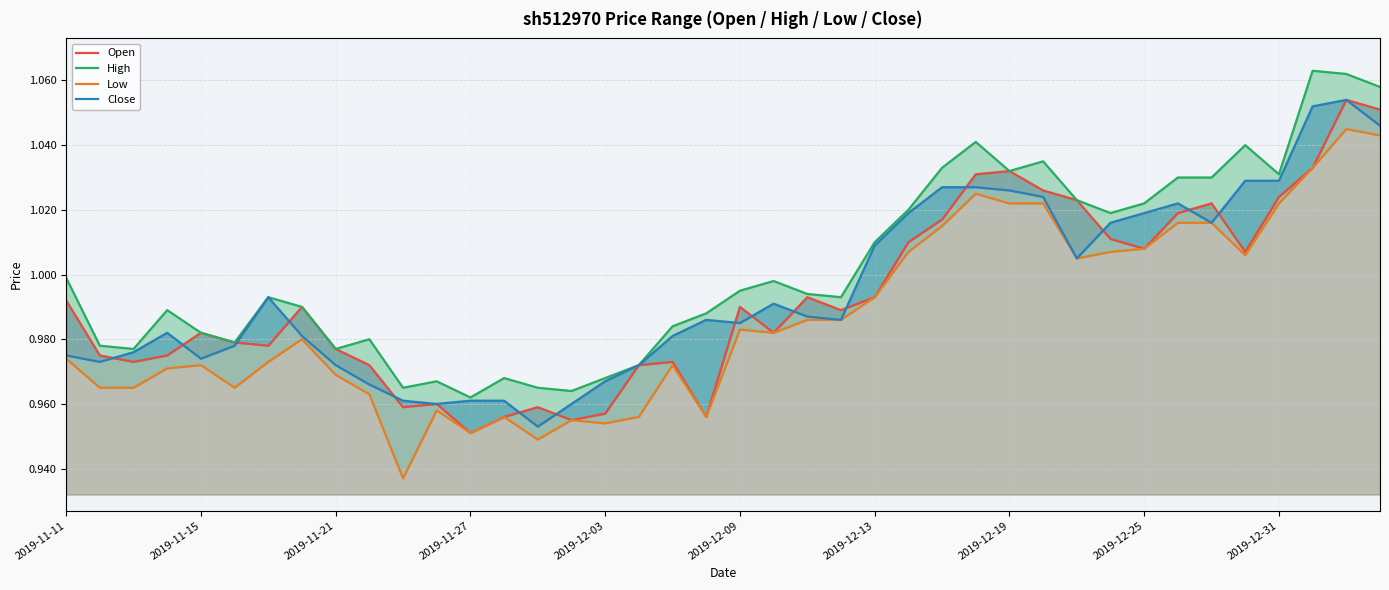

What is the sum of the Open values at 30 and 13?

2.0